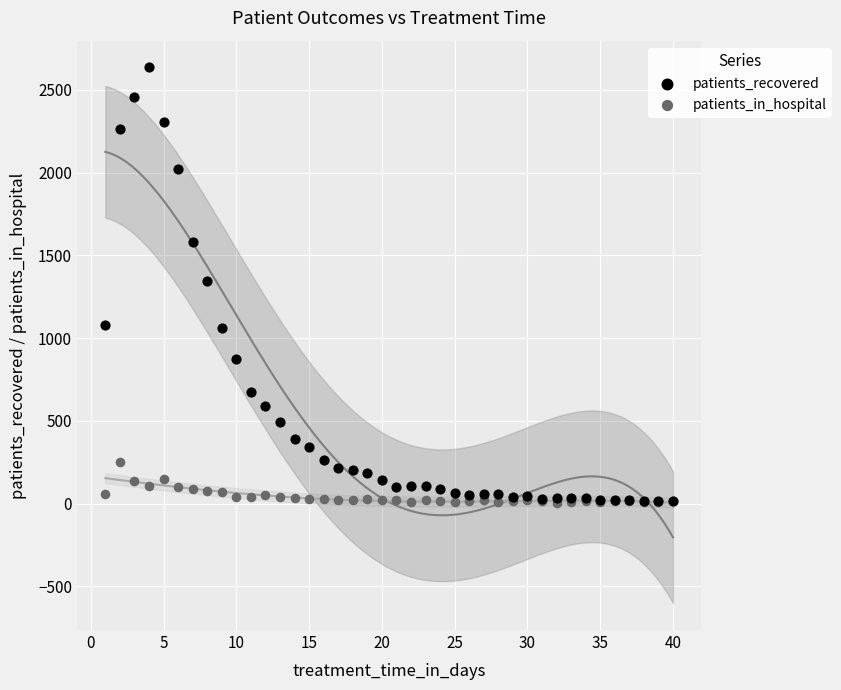

What are all the series names shown in the legend?

patients_recovered, patients_in_hospital